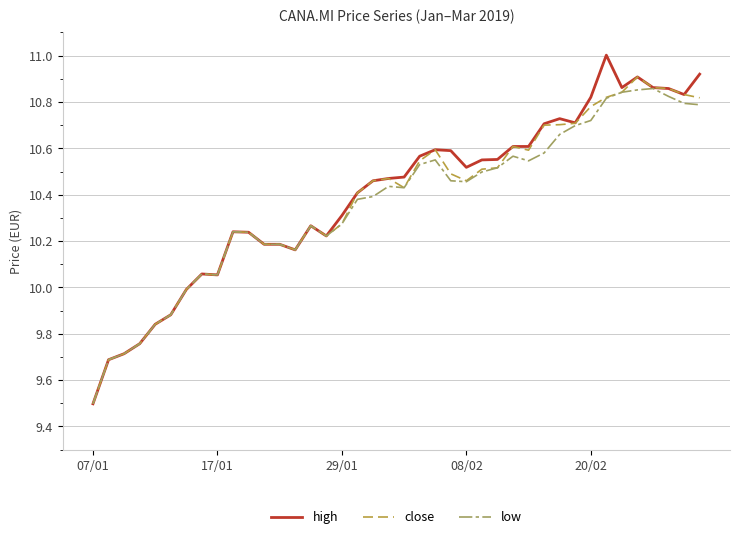

List the series in order of their overall mean, lowest first.

low, close, high